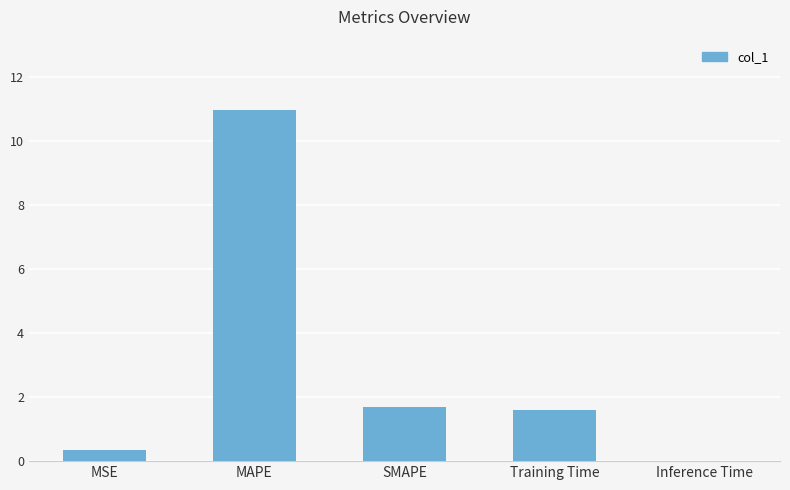

The value at MAPE is 4.6. True or false?

False